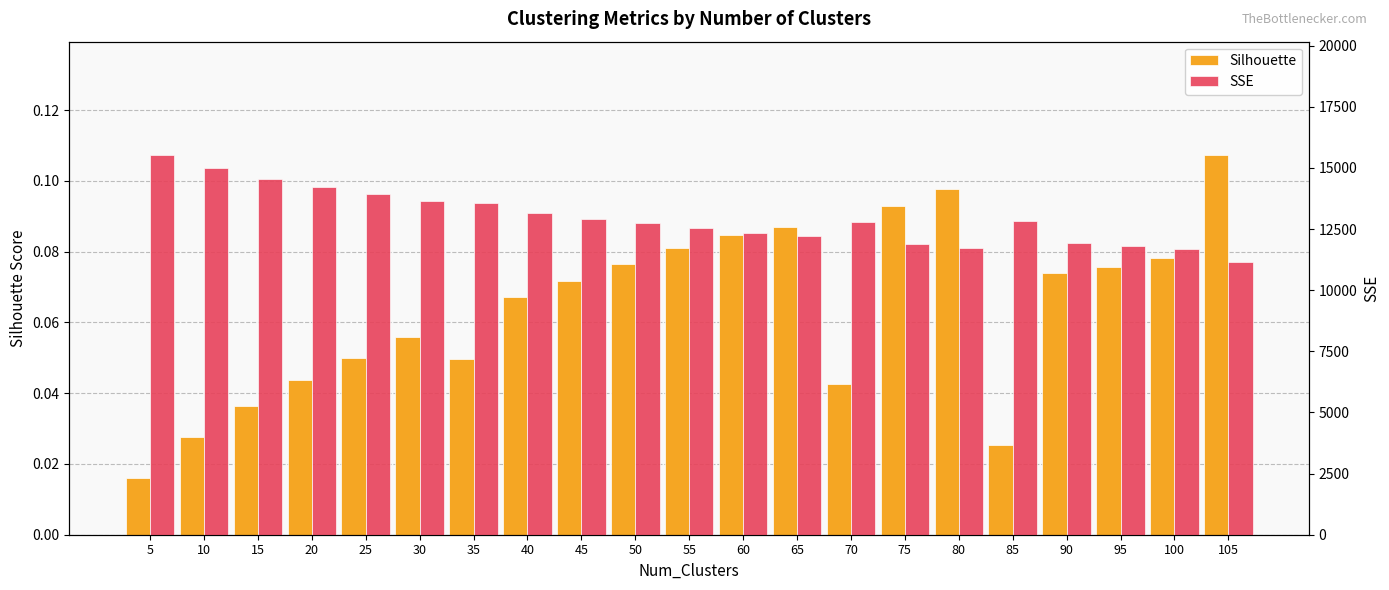

What is the spread (max minus min) of values at 5?

15511.3